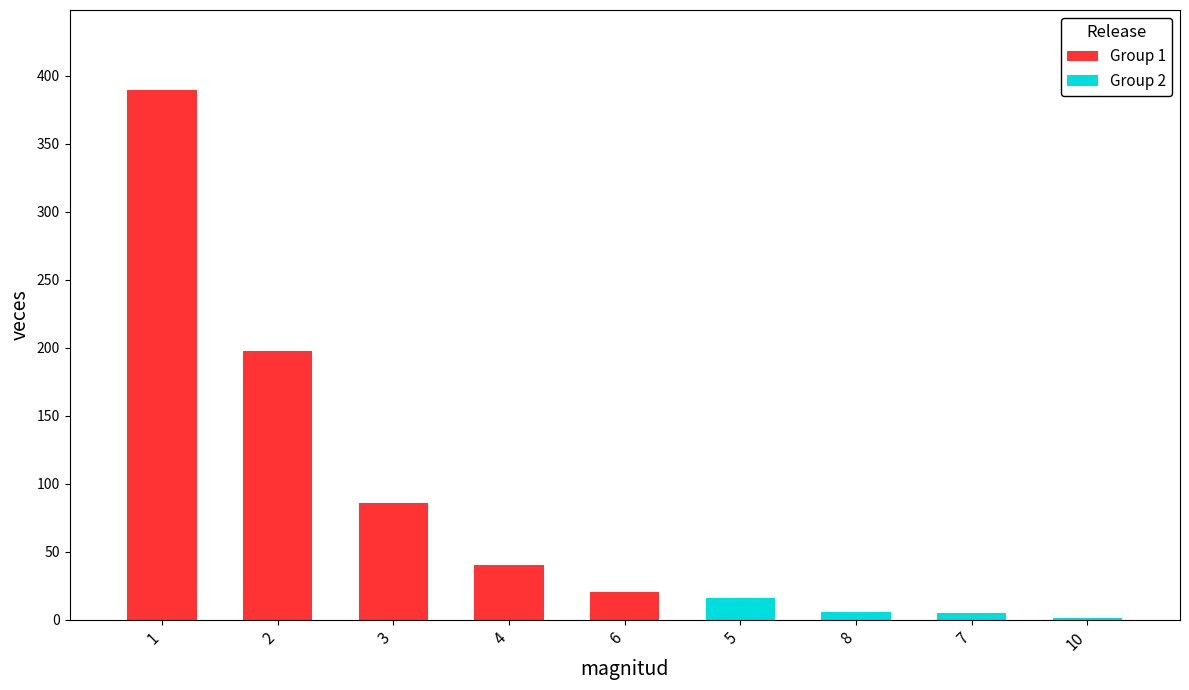

True or false: the data shows 7 at 6.

False